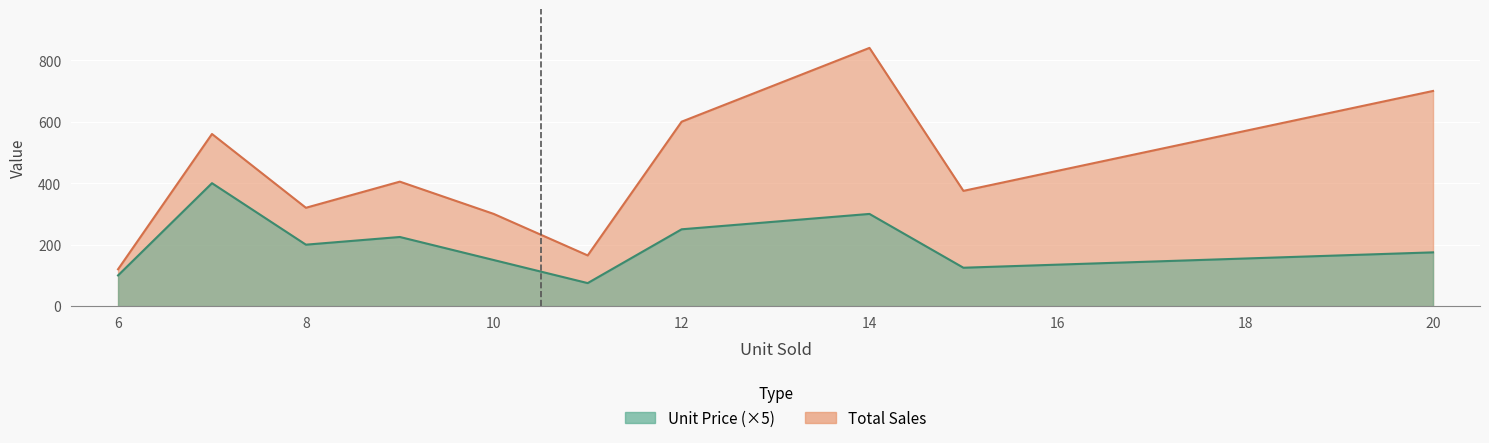

At which label does Total Sales reach its peak?

14